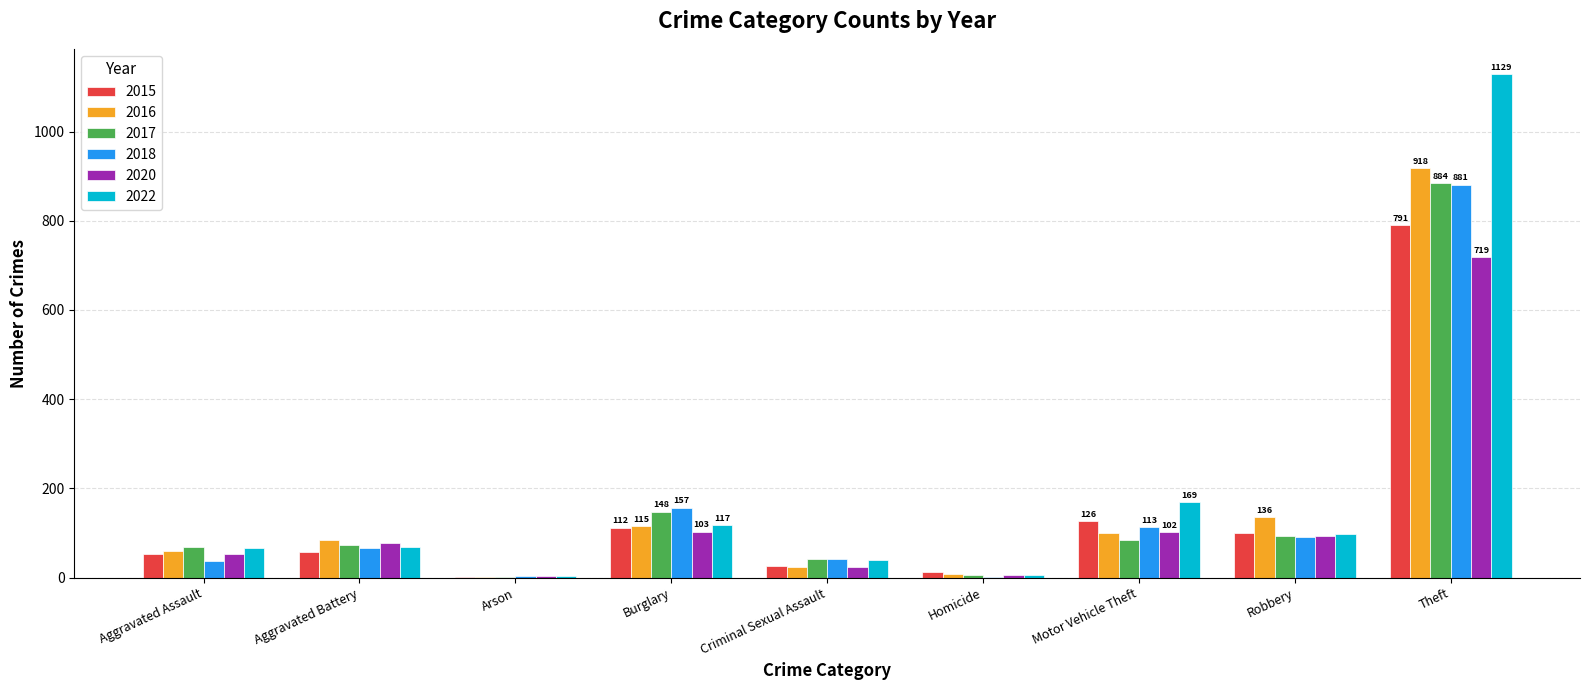

What is the difference between the 2018 values at Robbery and Criminal Sexual Assault?

49